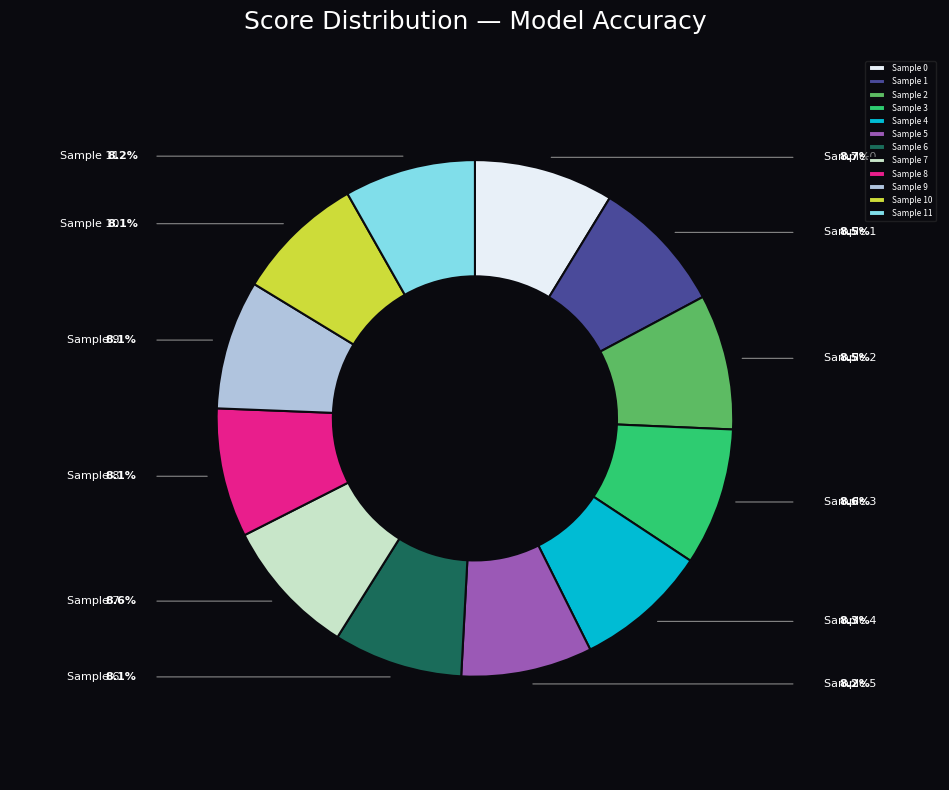

Does any single category account for the majority?

No